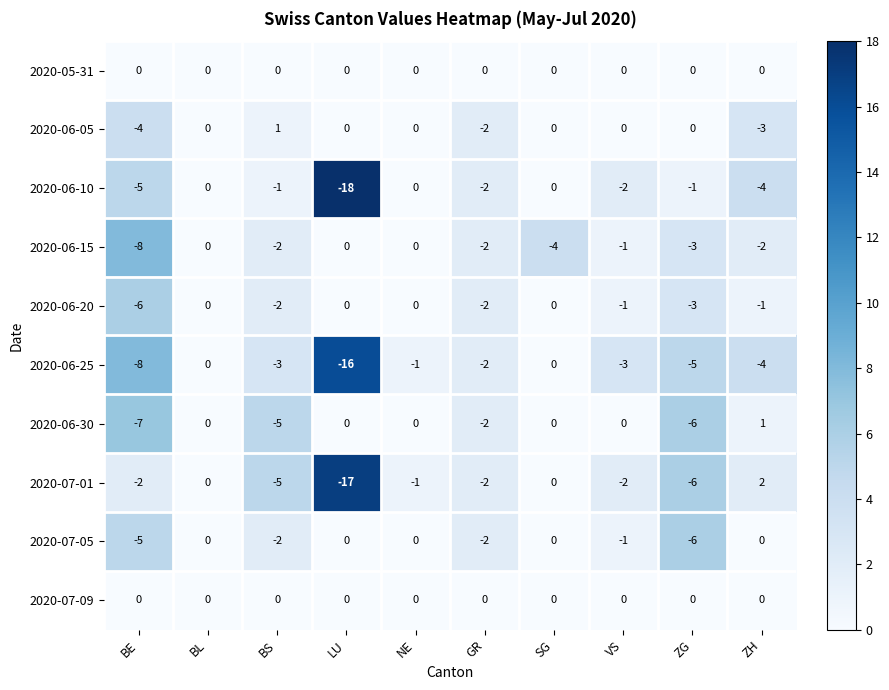

What is the spread (max minus min) of values at LU?

18